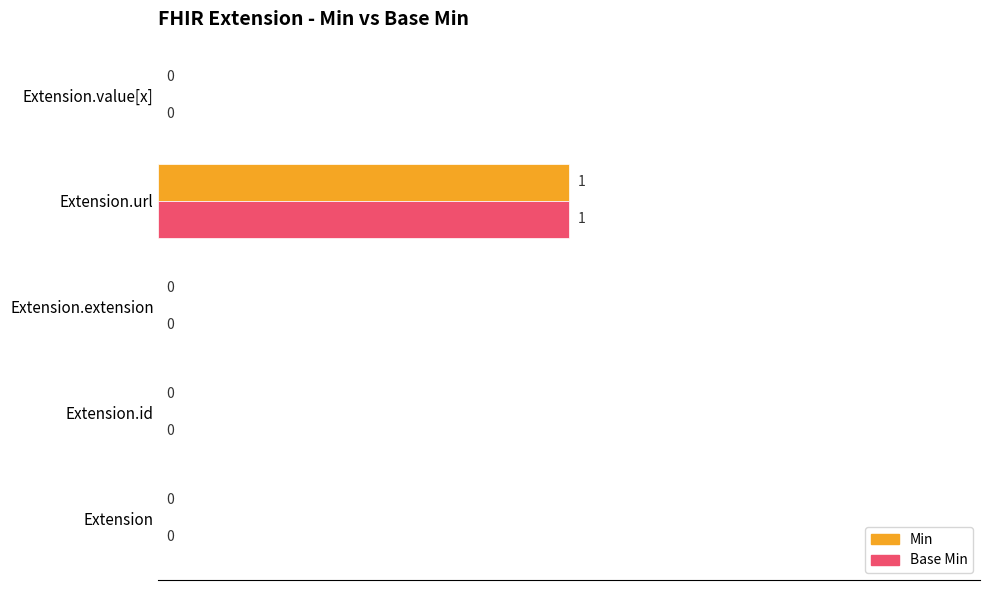

What are all the series names shown in the legend?

Min, Base Min